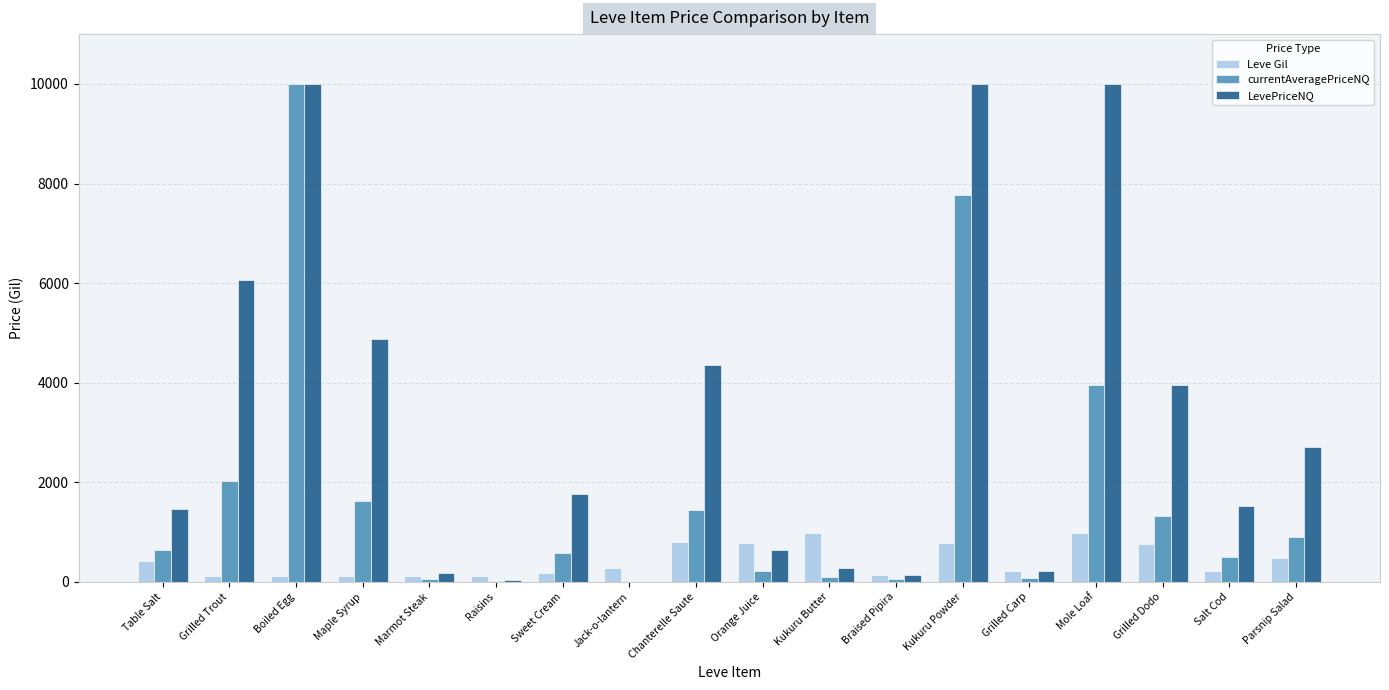

What is the sum of all LevePriceNQ values?

58205.2